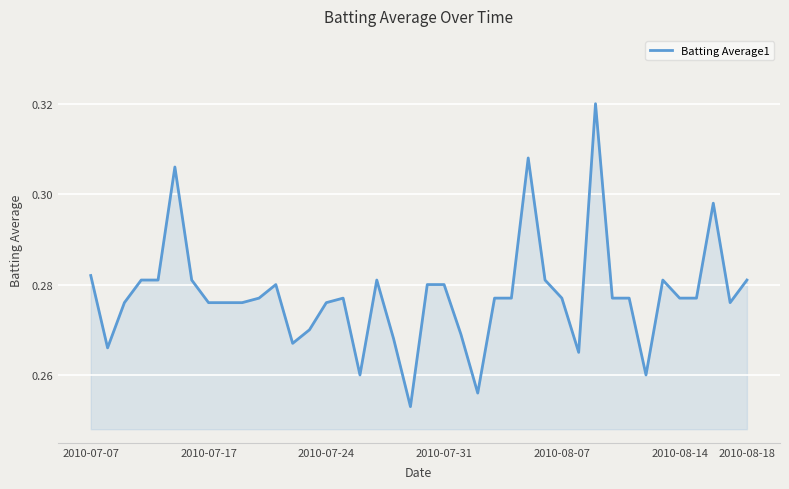

How many interior local peaks (higher than both neighbors) does the data have?

8